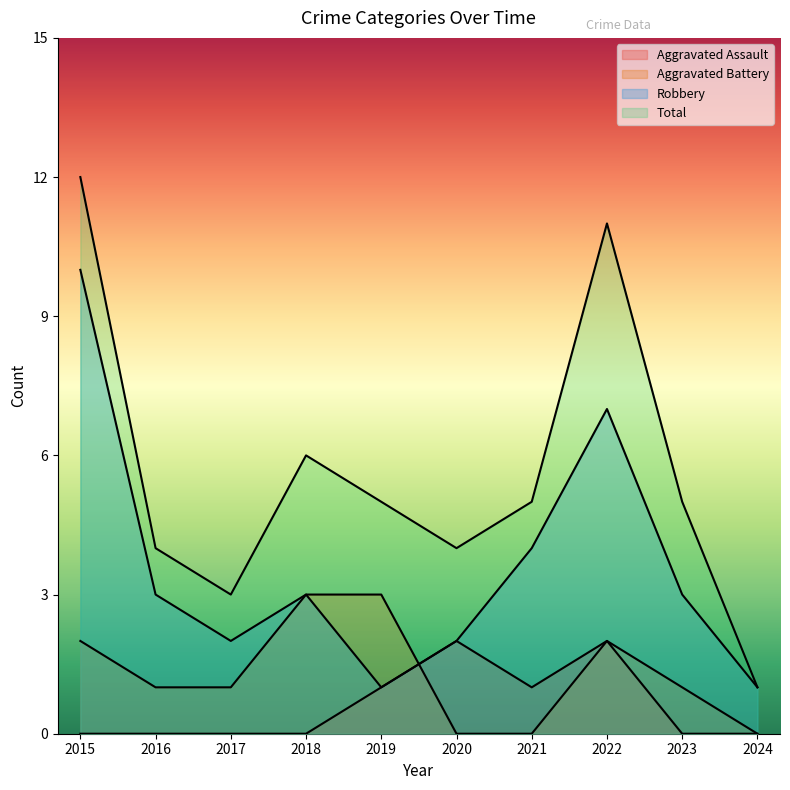

What is the lowest value of the Robbery series?

1